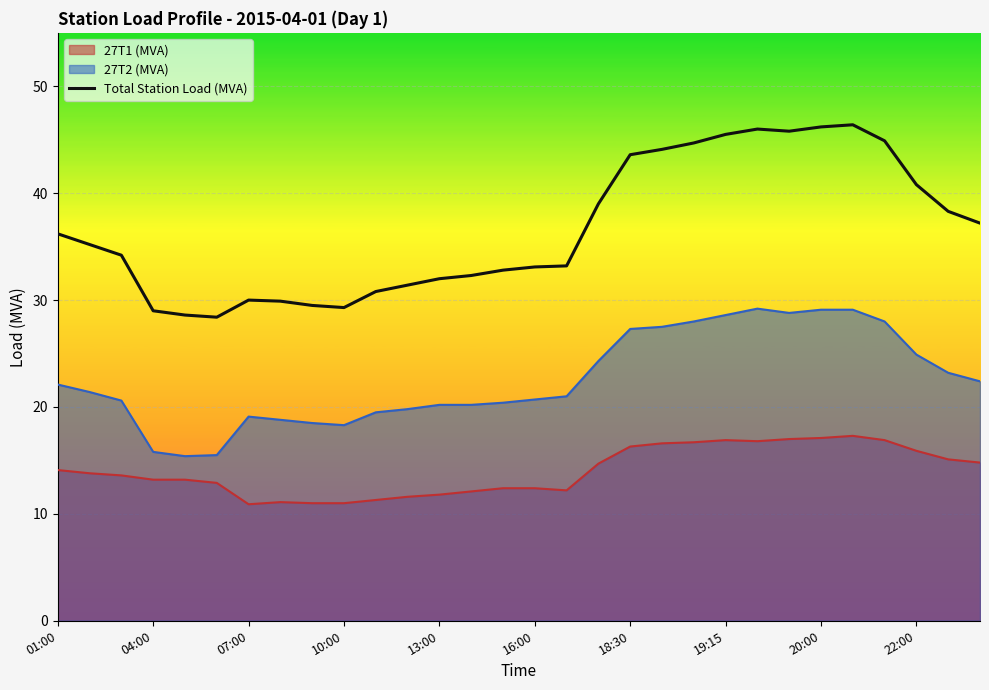

Is it true that Total Station Load (MVA) equals 29.0 at 04:00?

True